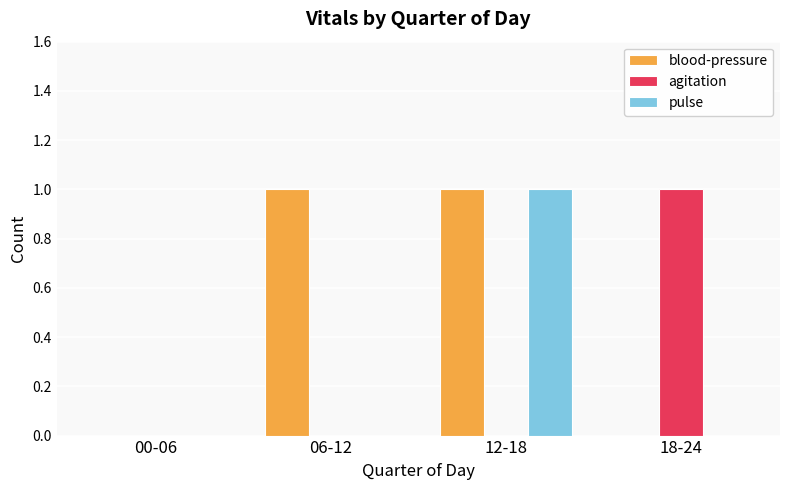

Reading left to right, extract all data points from this chart.

blood-pressure: 0	1	1	0
agitation: 0	0	0	1
pulse: 0	0	1	0